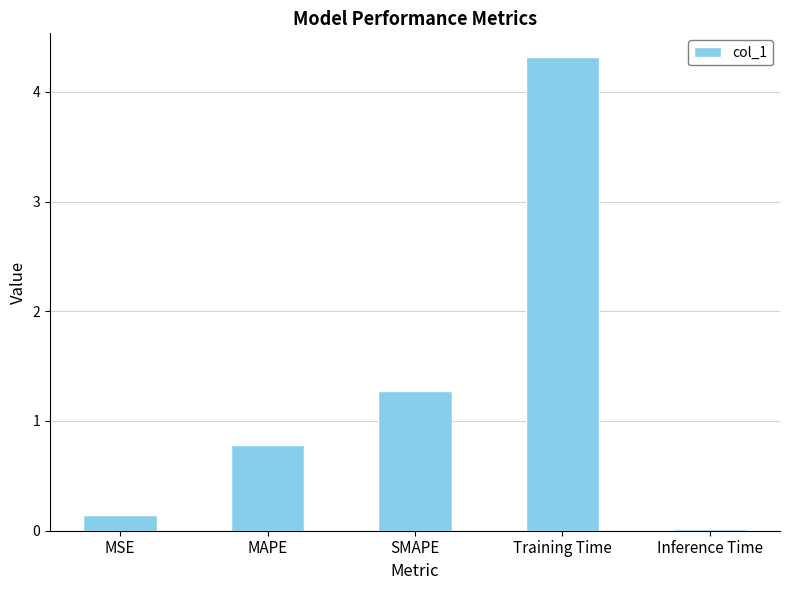

Rank the categories by value from lowest to highest.

Inference Time, MSE, MAPE, SMAPE, Training Time